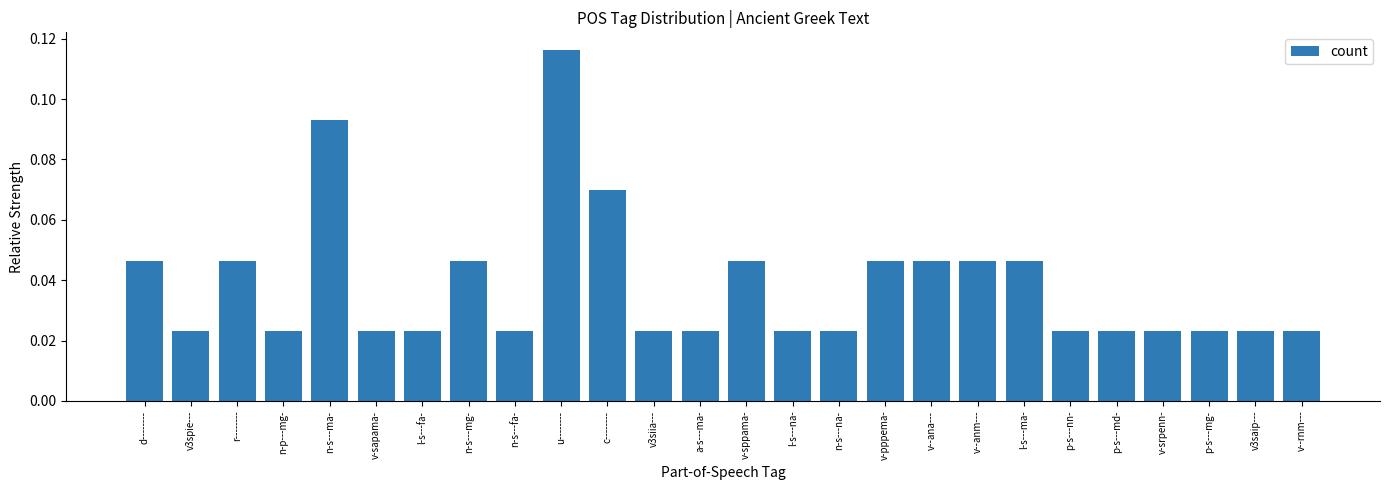

At which category does the chart reach its peak across all series?

u--------